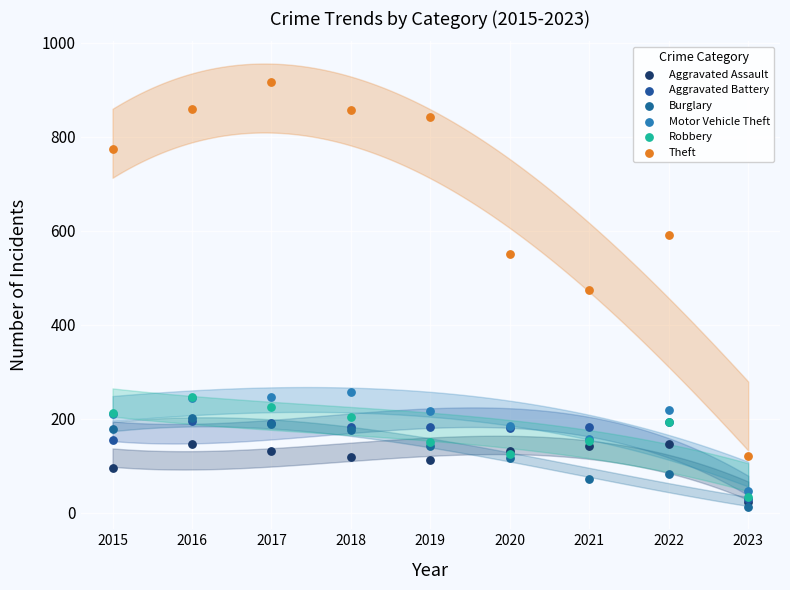

Which series contains the highest Y value?

Theft